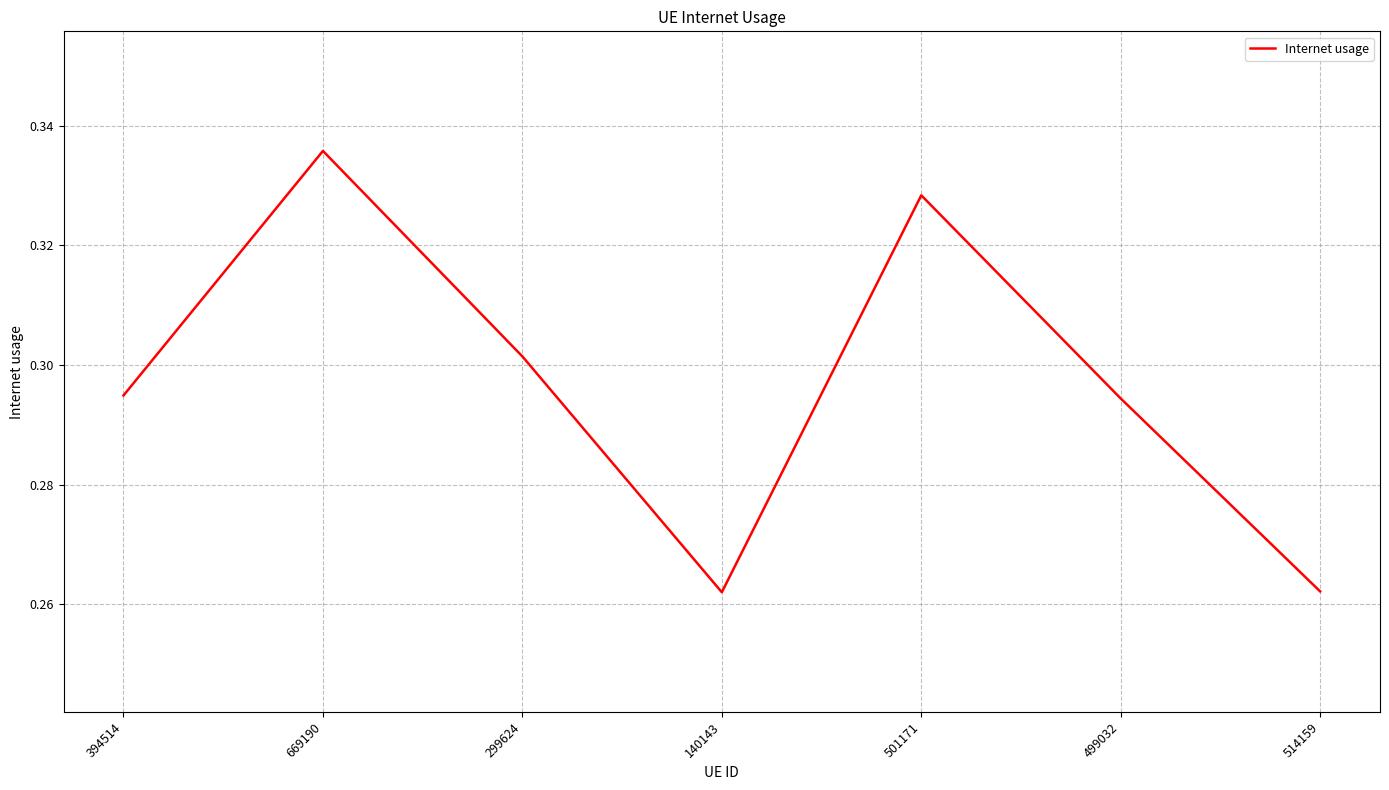

What is the difference between the second highest and second lowest values?

0.1